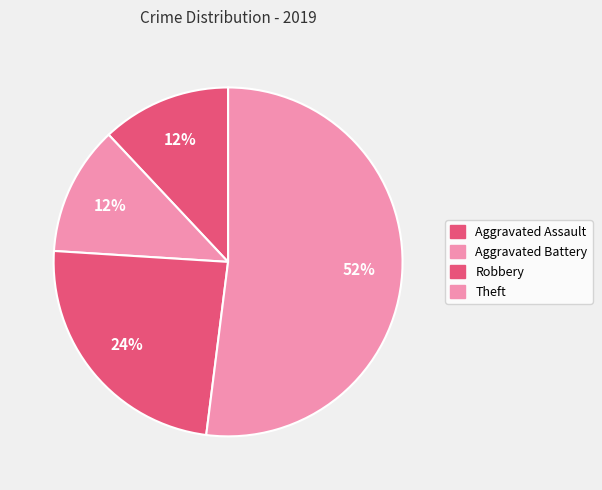

What percentage do Theft and Aggravated Battery together represent?

64.0%